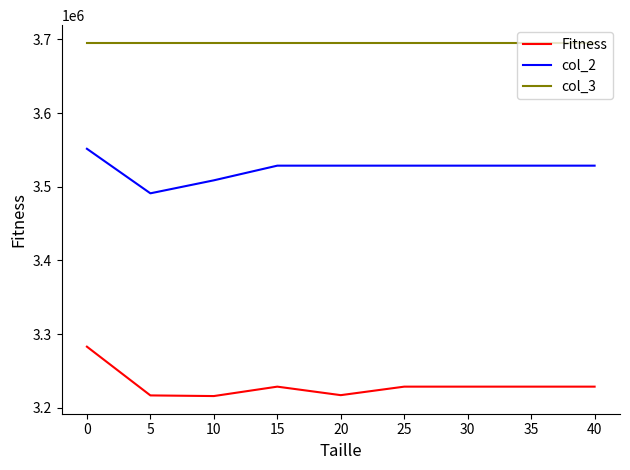

True or false: Fitness has a value of 3228878 at 25.

True